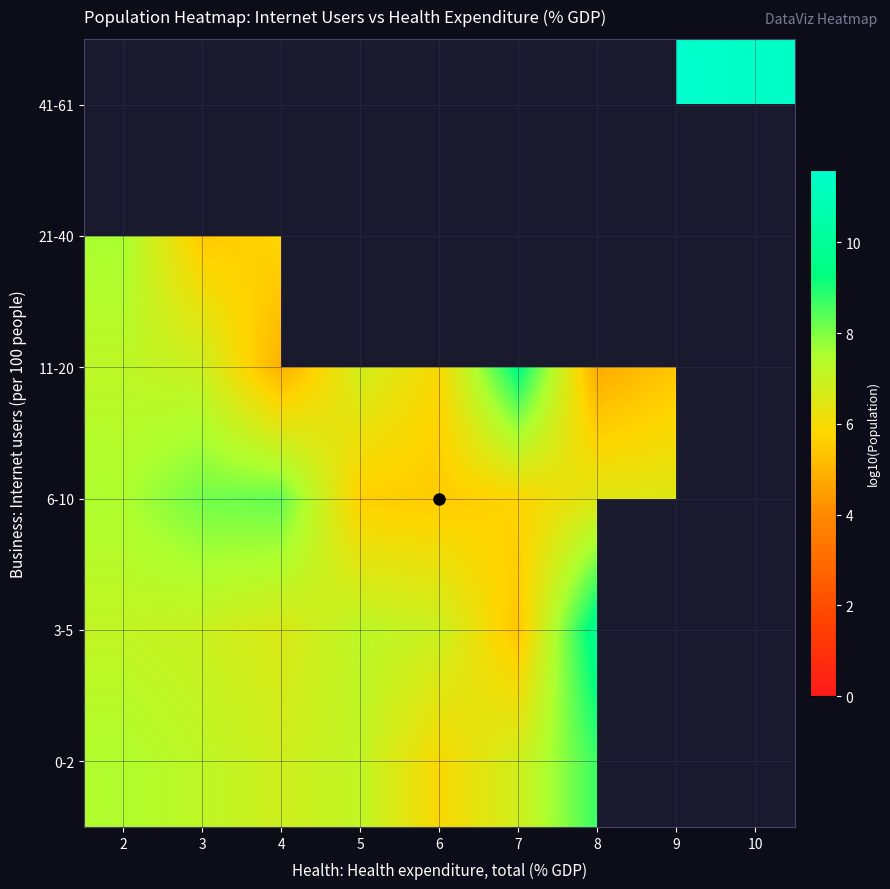

At how many categories does at least one series exceed 7?

8